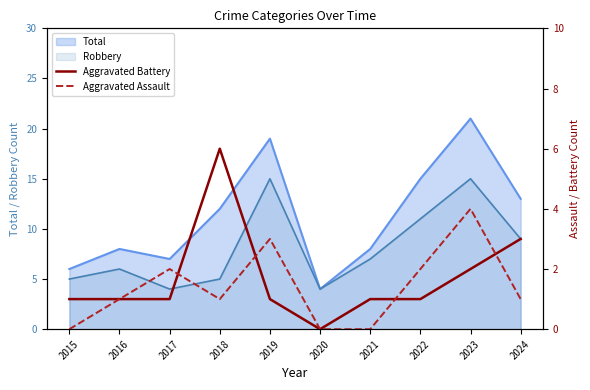

After their last crossing, which series has the higher values: Aggravated Assault or Aggravated Battery?

Aggravated Battery